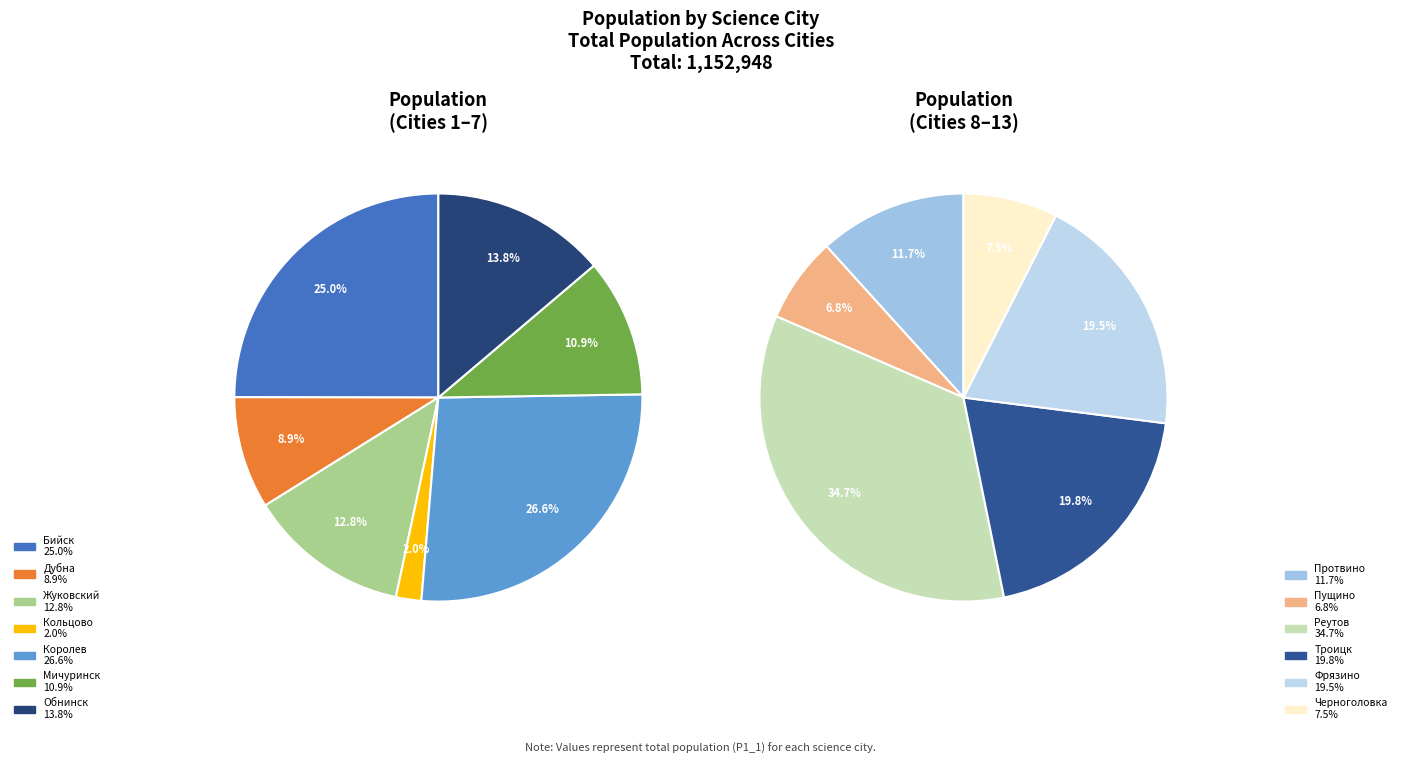

Approximately how many times larger is the value at Дубна compared to Обнинск?

0.6